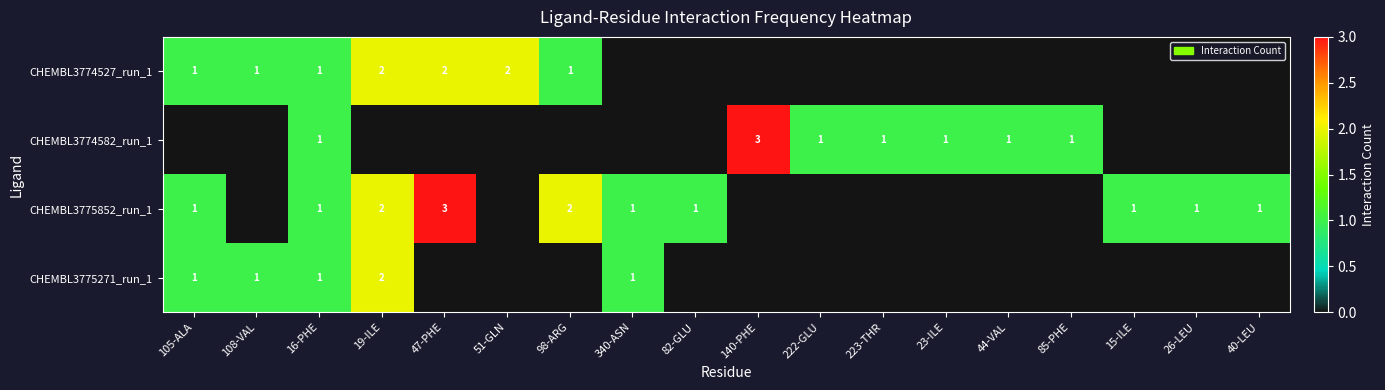

What is the difference between the highest and lowest values at 23-ILE?

1